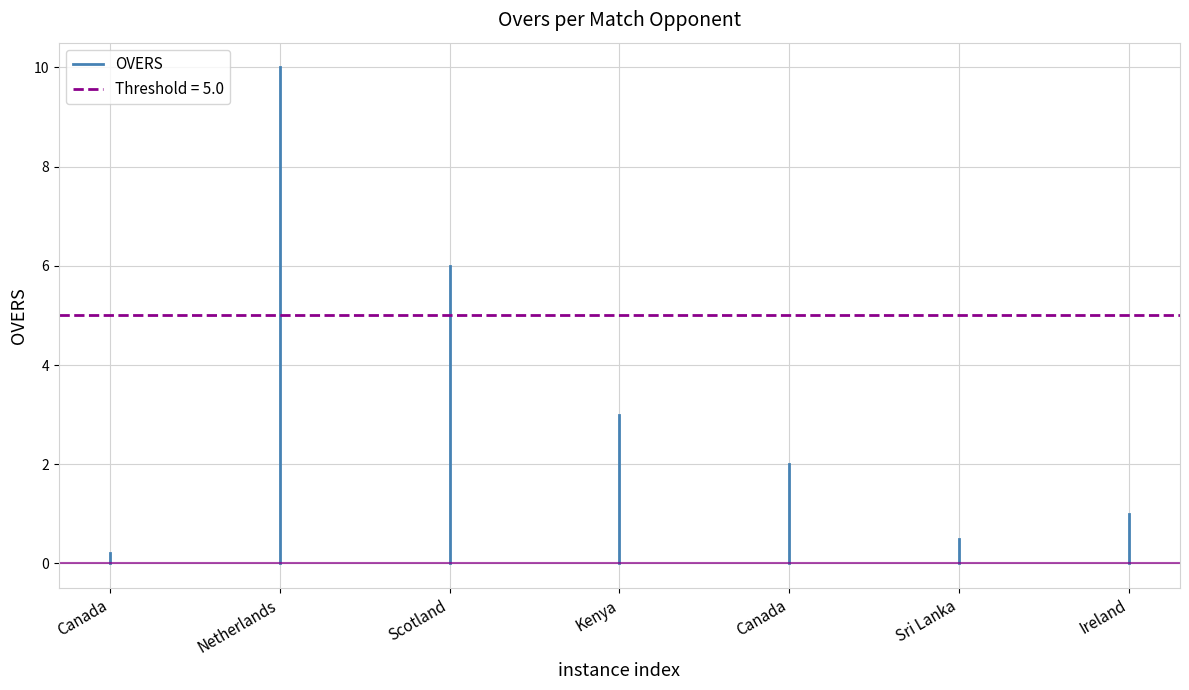

Which has a higher value, Canada or Canada?

Canada